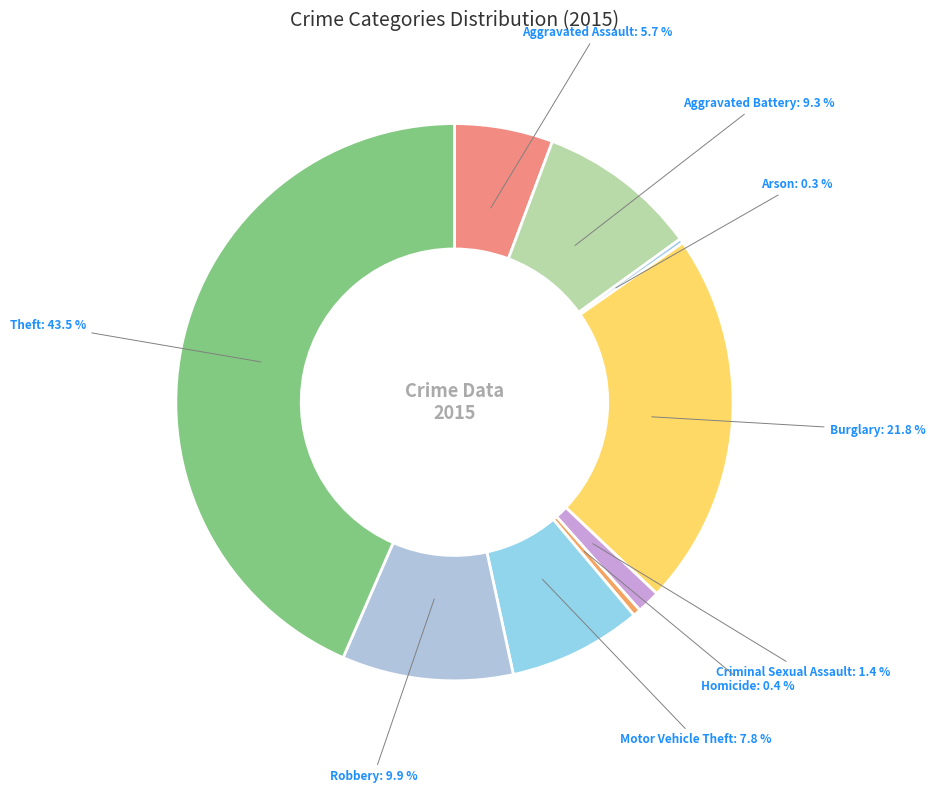

Which slice is the smallest?

Arson